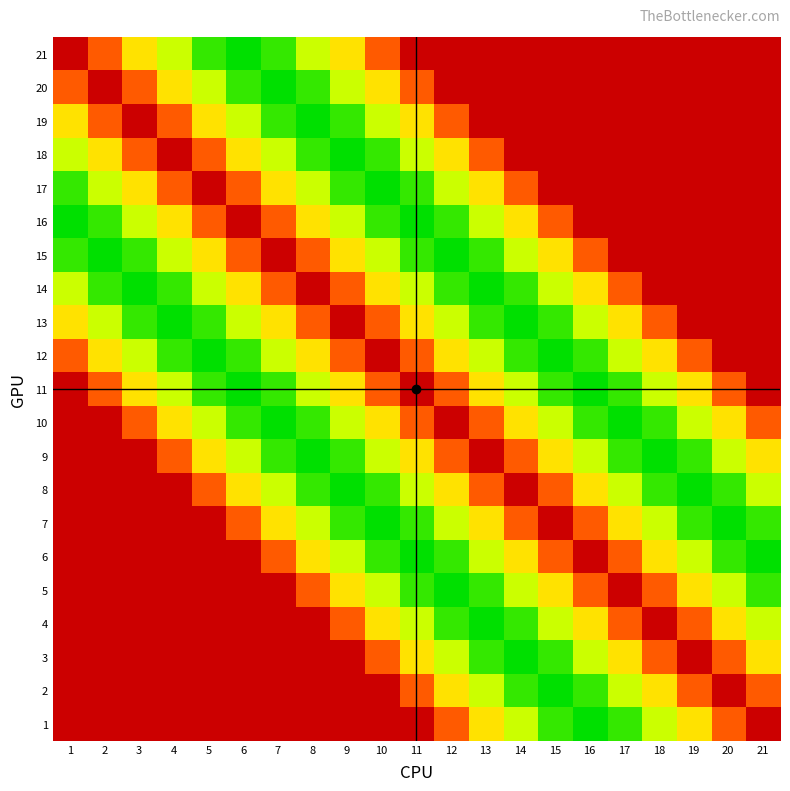

Reading left to right, extract all data points from this chart.

21: 1=100	2=64	3=36	4=16	5=4	6=0	7=4	8=16	9=36	10=64	11=100	12=100	13=100	14=100	15=100	16=100	17=100	18=100	19=100	20=100	21=100
20: 1=64	2=100	3=64	4=36	5=16	6=4	7=0	8=4	9=16	10=36	11=64	12=100	13=100	14=100	15=100	16=100	17=100	18=100	19=100	20=100	21=100
19: 1=36	2=64	3=100	4=64	5=36	6=16	7=4	8=0	9=4	10=16	11=36	12=64	13=100	14=100	15=100	16=100	17=100	18=100	19=100	20=100	21=100
18: 1=16	2=36	3=64	4=100	5=64	6=36	7=16	8=4	9=0	10=4	11=16	12=36	13=64	14=100	15=100	16=100	17=100	18=100	19=100	20=100	21=100
17: 1=4	2=16	3=36	4=64	5=100	6=64	7=36	8=16	9=4	10=0	11=4	12=16	13=36	14=64	15=100	16=100	17=100	18=100	19=100	20=100	21=100
16: 1=0	2=4	3=16	4=36	5=64	6=100	7=64	8=36	9=16	10=4	11=0	12=4	13=16	14=36	15=64	16=100	17=100	18=100	19=100	20=100	21=100
15: 1=4	2=0	3=4	4=16	5=36	6=64	7=100	8=64	9=36	10=16	11=4	12=0	13=4	14=16	15=36	16=64	17=100	18=100	19=100	20=100	21=100
14: 1=16	2=4	3=0	4=4	5=16	6=36	7=64	8=100	9=64	10=36	11=16	12=4	13=0	14=4	15=16	16=36	17=64	18=100	19=100	20=100	21=100
13: 1=36	2=16	3=4	4=0	5=4	6=16	7=36	8=64	9=100	10=64	11=36	12=16	13=4	14=0	15=4	16=16	17=36	18=64	19=100	20=100	21=100
12: 1=64	2=36	3=16	4=4	5=0	6=4	7=16	8=36	9=64	10=100	11=64	12=36	13=16	14=4	15=0	16=4	17=16	18=36	19=64	20=100	21=100
11: 1=100	2=64	3=36	4=16	5=4	6=0	7=4	8=16	9=36	10=64	11=100	12=64	13=36	14=16	15=4	16=0	17=4	18=16	19=36	20=64	21=100
10: 1=100	2=100	3=64	4=36	5=16	6=4	7=0	8=4	9=16	10=36	11=64	12=100	13=64	14=36	15=16	16=4	17=0	18=4	19=16	20=36	21=64
9: 1=100	2=100	3=100	4=64	5=36	6=16	7=4	8=0	9=4	10=16	11=36	12=64	13=100	14=64	15=36	16=16	17=4	18=0	19=4	20=16	21=36
8: 1=100	2=100	3=100	4=100	5=64	6=36	7=16	8=4	9=0	10=4	11=16	12=36	13=64	14=100	15=64	16=36	17=16	18=4	19=0	20=4	21=16
7: 1=100	2=100	3=100	4=100	5=100	6=64	7=36	8=16	9=4	10=0	11=4	12=16	13=36	14=64	15=100	16=64	17=36	18=16	19=4	20=0	21=4
6: 1=100	2=100	3=100	4=100	5=100	6=100	7=64	8=36	9=16	10=4	11=0	12=4	13=16	14=36	15=64	16=100	17=64	18=36	19=16	20=4	21=0
5: 1=100	2=100	3=100	4=100	5=100	6=100	7=100	8=64	9=36	10=16	11=4	12=0	13=4	14=16	15=36	16=64	17=100	18=64	19=36	20=16	21=4
4: 1=100	2=100	3=100	4=100	5=100	6=100	7=100	8=100	9=64	10=36	11=16	12=4	13=0	14=4	15=16	16=36	17=64	18=100	19=64	20=36	21=16
3: 1=100	2=100	3=100	4=100	5=100	6=100	7=100	8=100	9=100	10=64	11=36	12=16	13=4	14=0	15=4	16=16	17=36	18=64	19=100	20=64	21=36
2: 1=100	2=100	3=100	4=100	5=100	6=100	7=100	8=100	9=100	10=100	11=64	12=36	13=16	14=4	15=0	16=4	17=16	18=36	19=64	20=100	21=64
1: 1=100	2=100	3=100	4=100	5=100	6=100	7=100	8=100	9=100	10=100	11=100	12=64	13=36	14=16	15=4	16=0	17=4	18=16	19=36	20=64	21=100